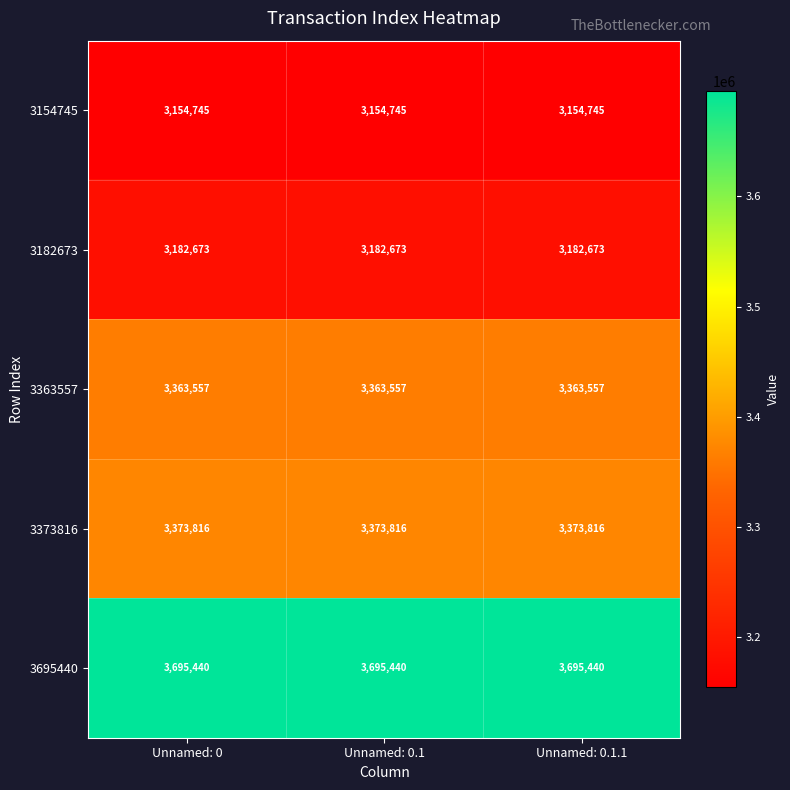

What is the maximum value shown in the chart?

3695440